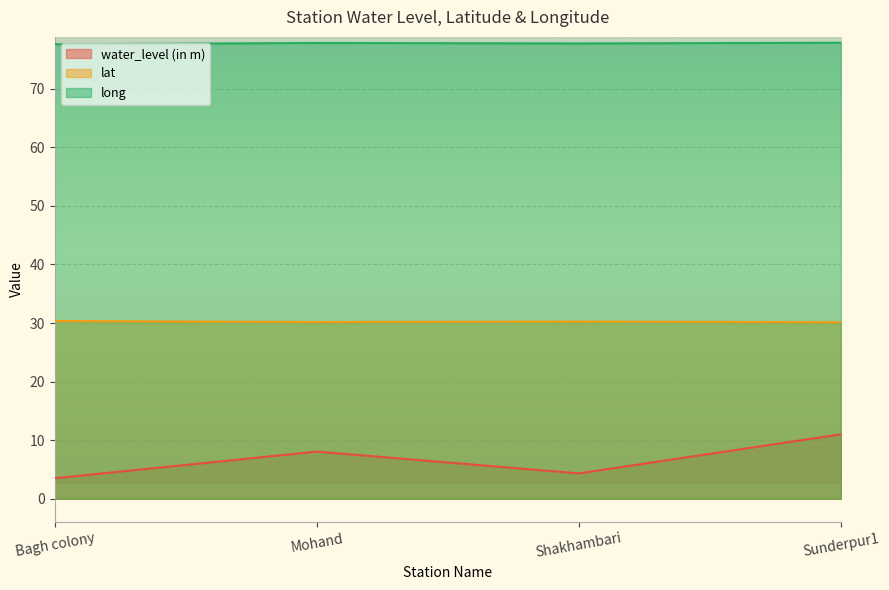

True or false: lat and water_level (in m) intersect in this chart.

False